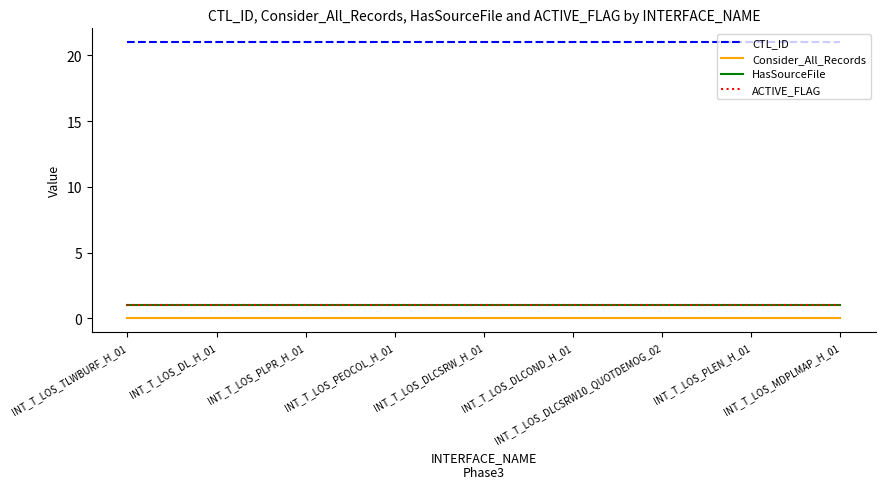

At which label does Consider_All_Records reach its peak?

INT_T_LOS_TLWBURF_H_01